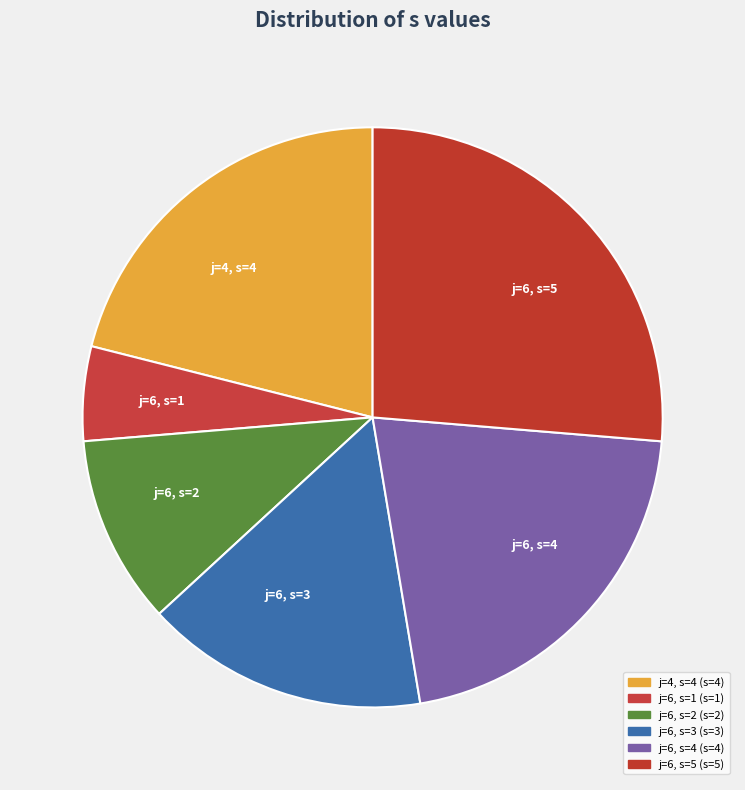

What is the largest slice in the pie chart?

j=6, s=5